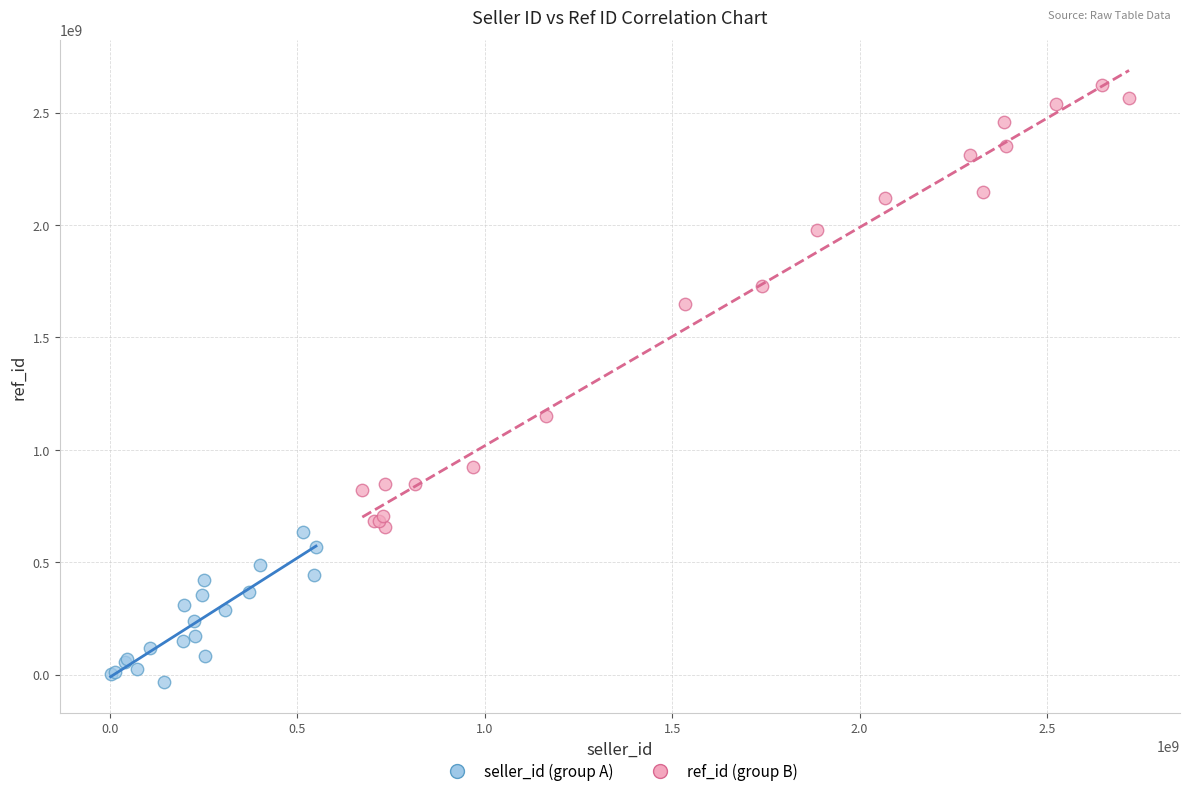

What are all the series names shown in the legend?

seller_id (group A), ref_id (group B)